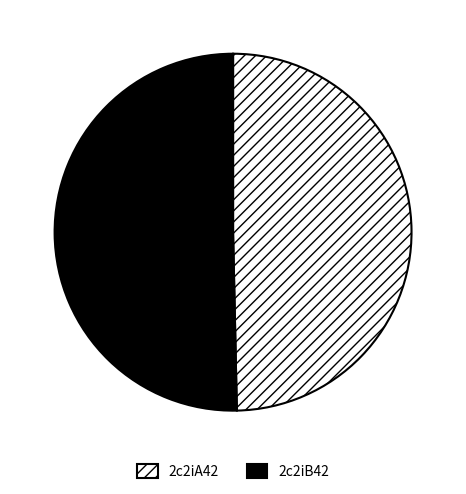

Between 2c2iB42 and 2c2iA42, which is larger?

2c2iB42